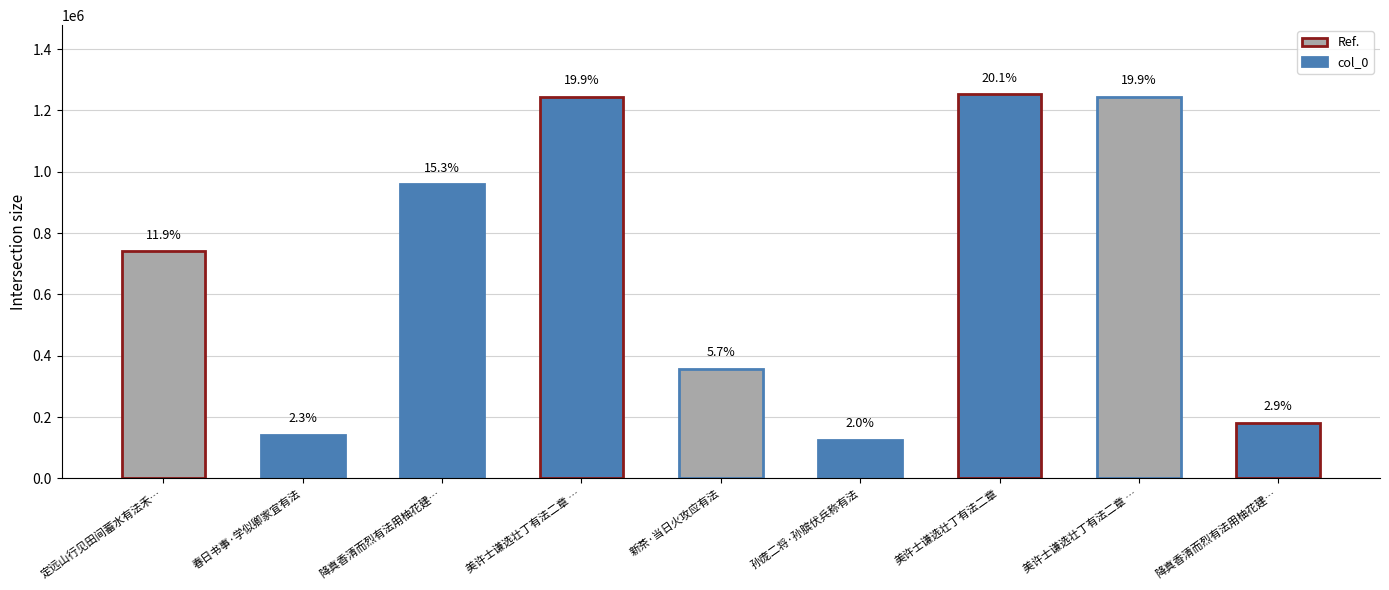

How many bars are there in total?

9